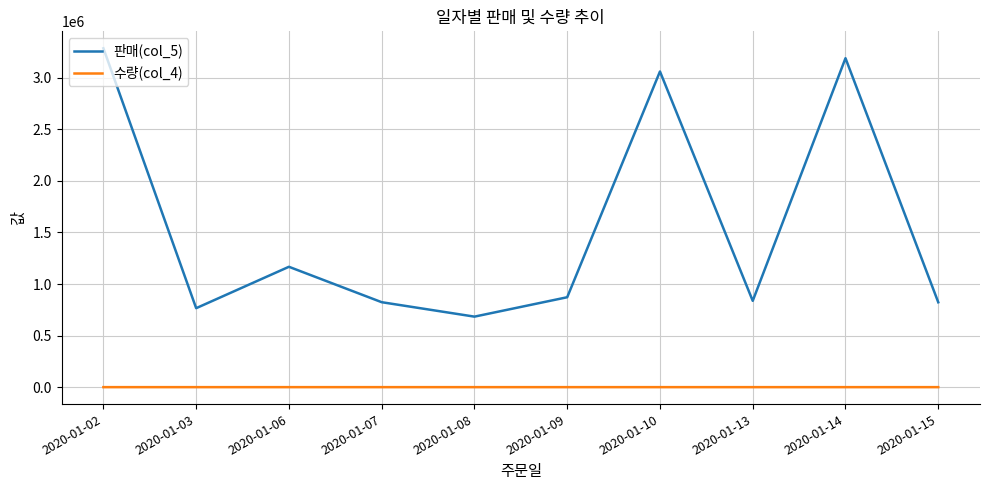

True or false: 판매(col_5) and 수량(col_4) intersect in this chart.

False